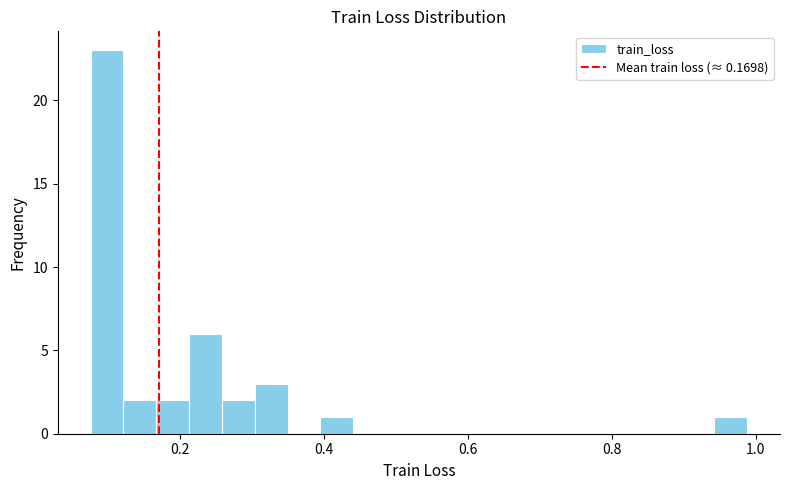

Around what value on the x-axis is the tallest bar? Give the approximate position of its centre, as read against the axis.

0.10